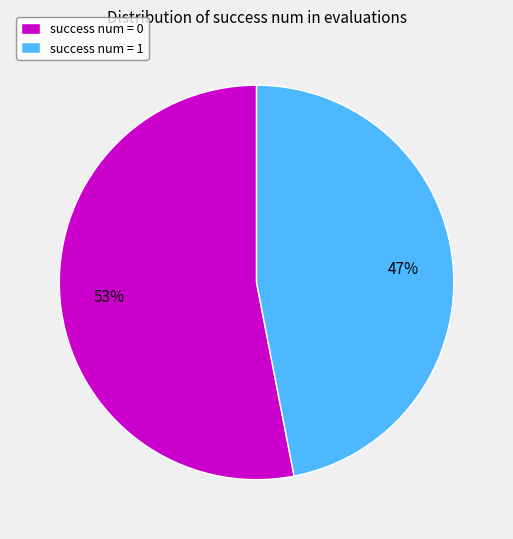

How many segments does this pie chart have?

2